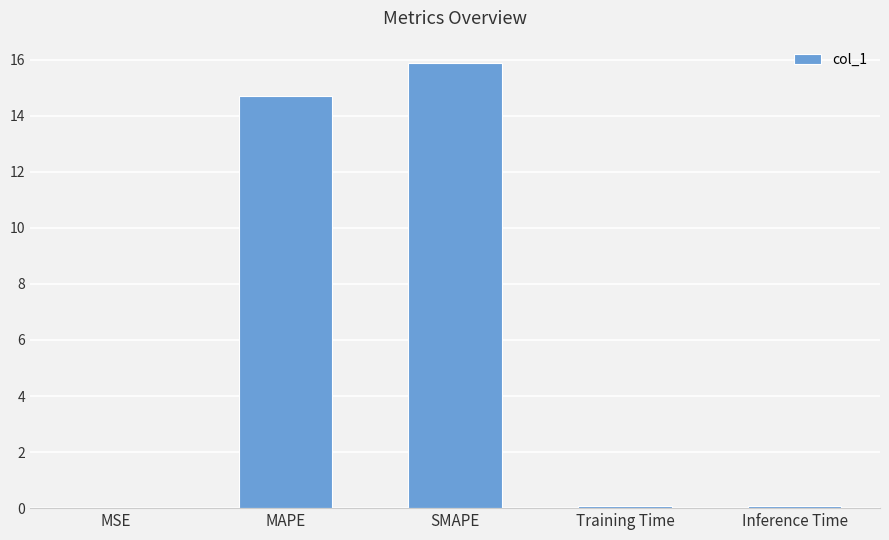

What is the sum of all values?

30.8